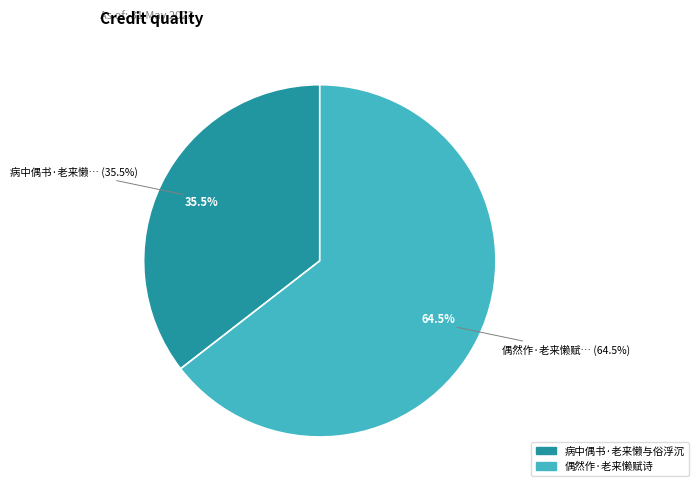

Which has a higher value, 病中偶书·老来懒与俗浮沉 or 偶然作·老来懒赋诗?

偶然作·老来懒赋诗